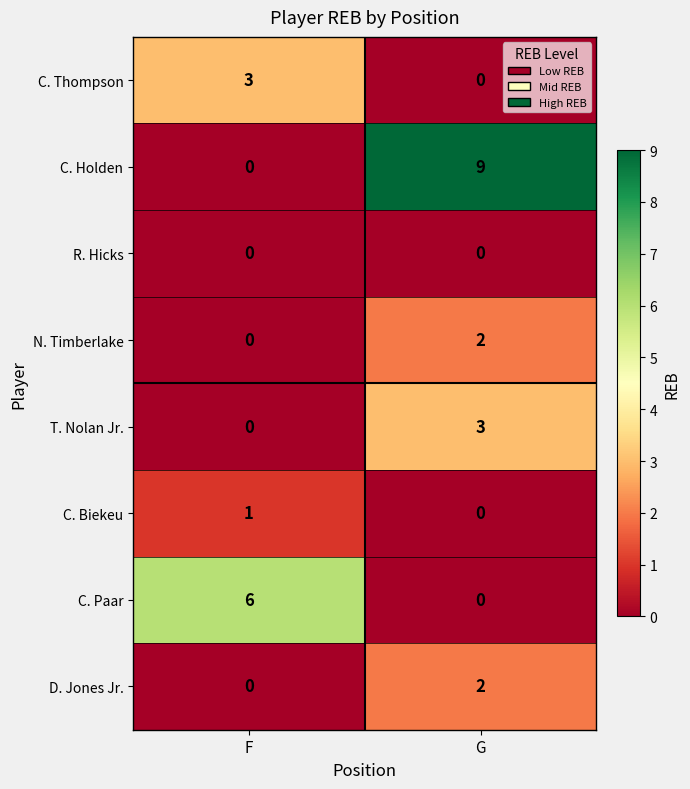

At which label does C. Paar reach its minimum?

G